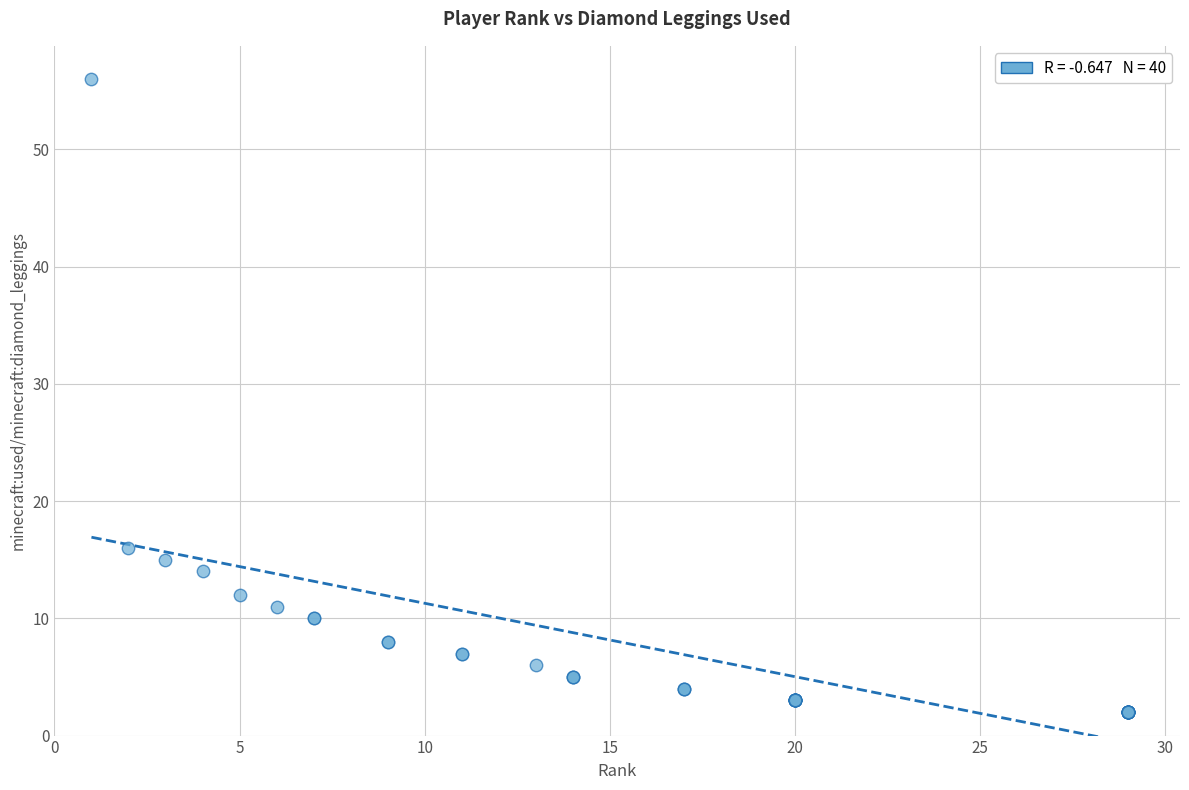

What Y value in the scatter plot is closest to 29?

16